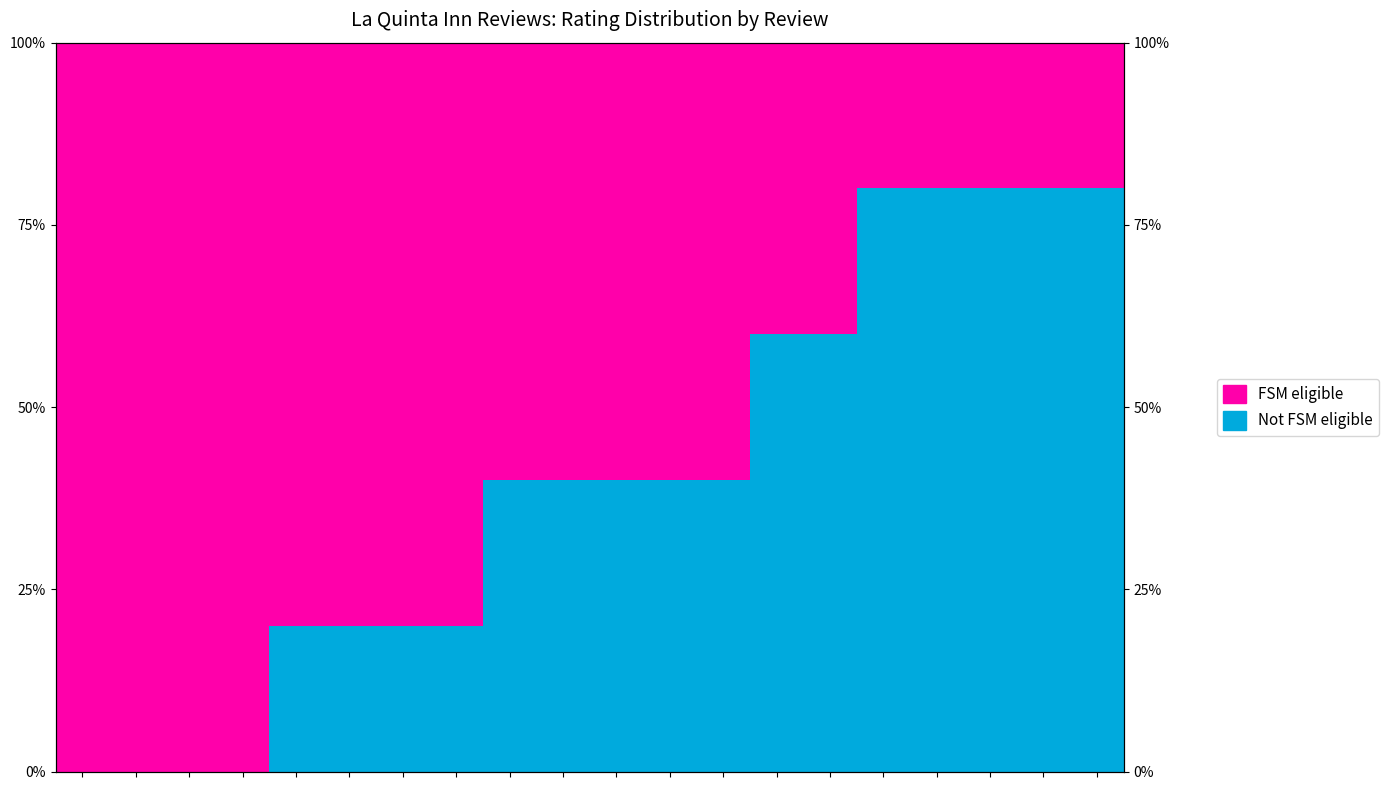

What is the sum of the FSM eligible values at 13 and 18?

60